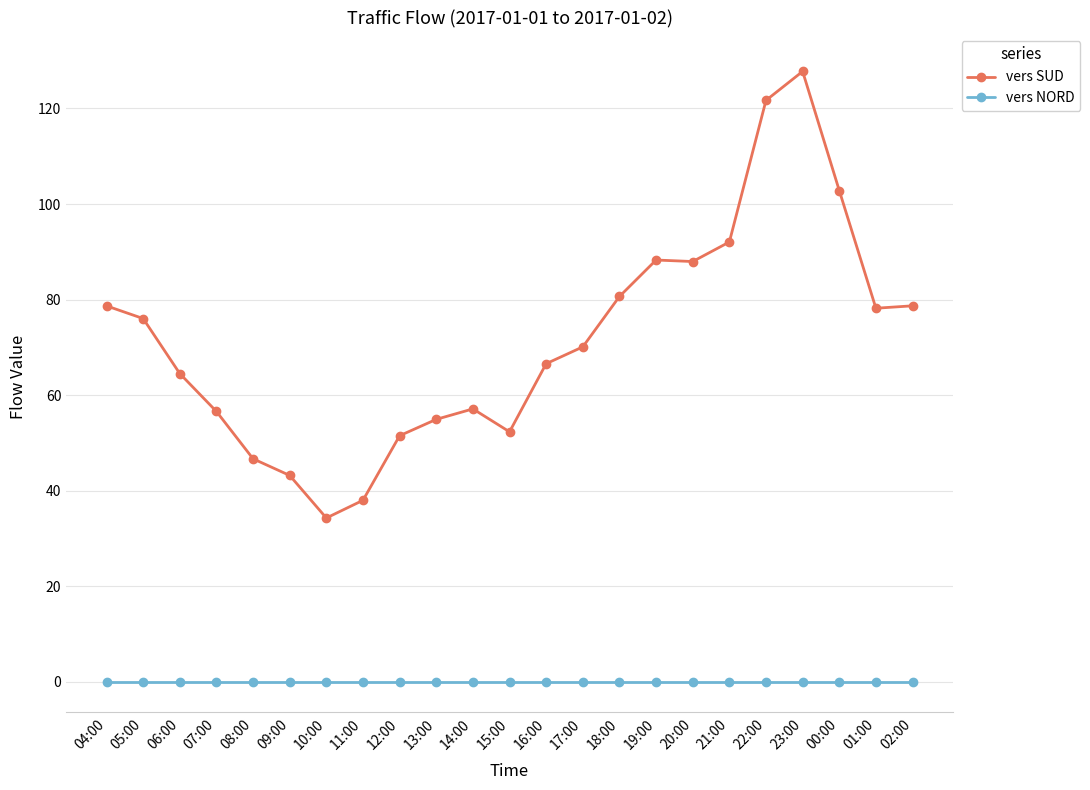

Rank the series by their maximum value, from highest to lowest.

vers SUD, vers NORD